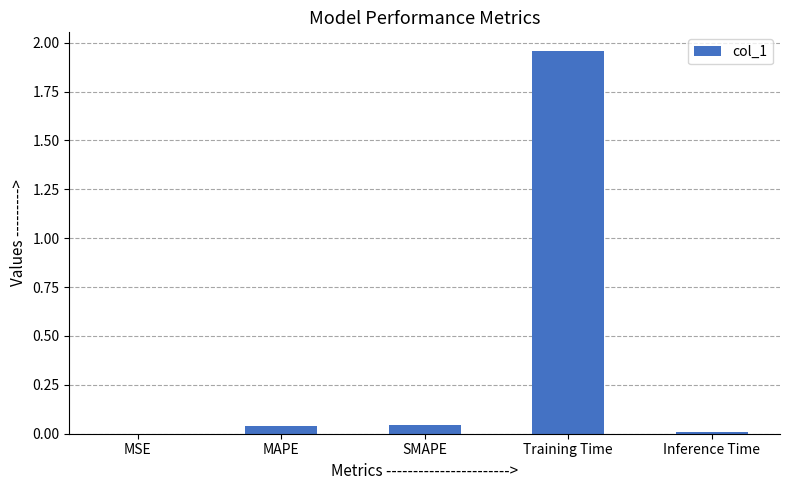

Which label corresponds to the largest value in the chart?

Training Time